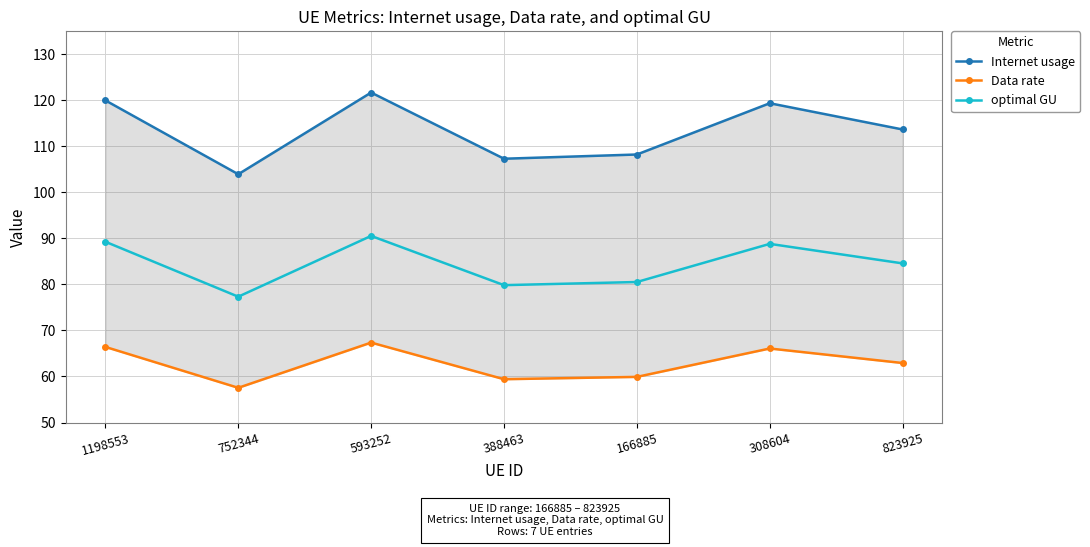

Reading right to left, transcribe all the data shown in this chart.

Internet usage: 113.7	119.4	108.2	107.3	121.7	103.9	120.0
Data rate: 62.9	66.1	59.9	59.4	67.4	57.5	66.4
optimal GU: 84.6	88.8	80.5	79.8	90.5	77.3	89.3